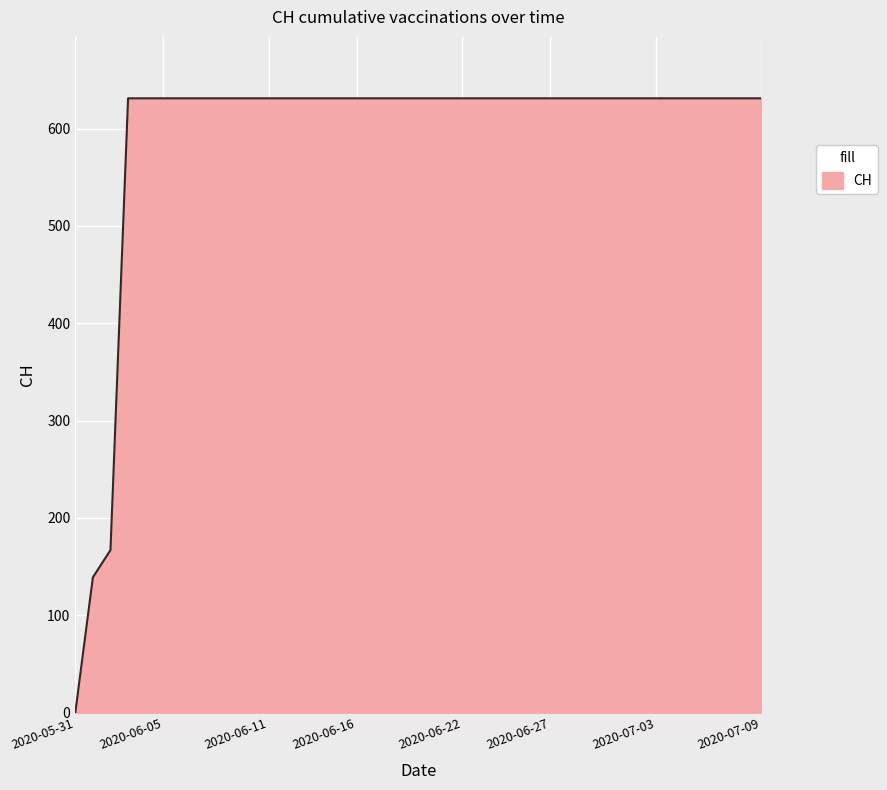

What is the maximum value shown in the chart?

631